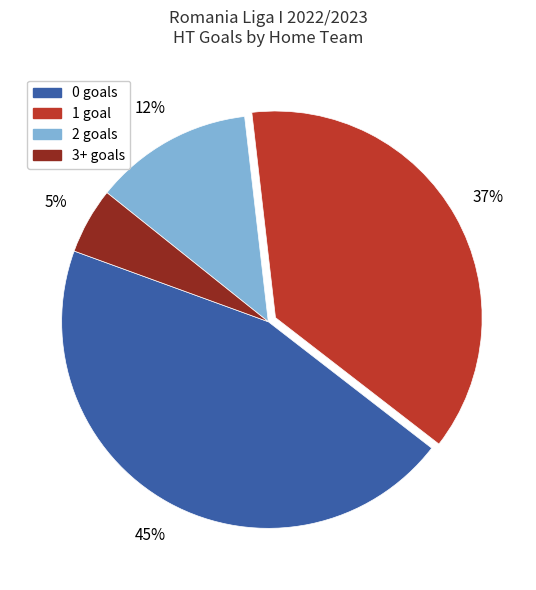

To the nearest percent, what is the combined percentage of 3+ and 1?

42%